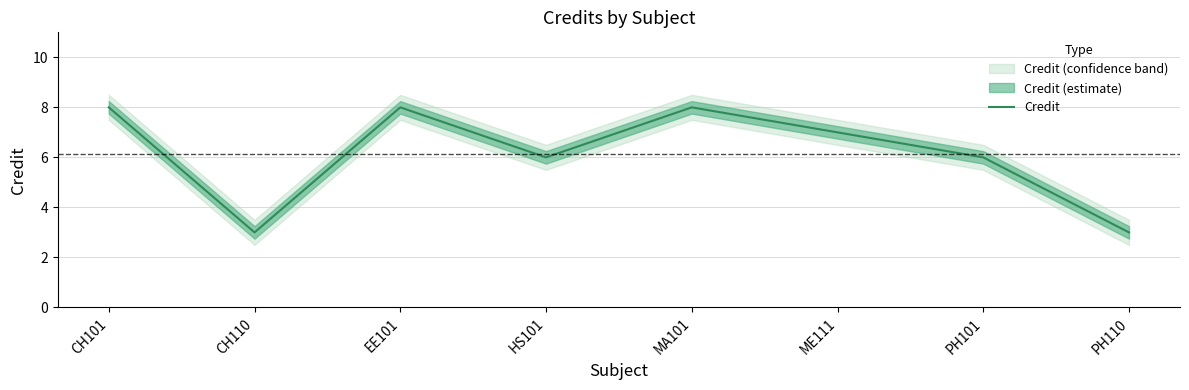

List the labels in order of value, largest first.

CH101, EE101, MA101, ME111, HS101, PH101, CH110, PH110